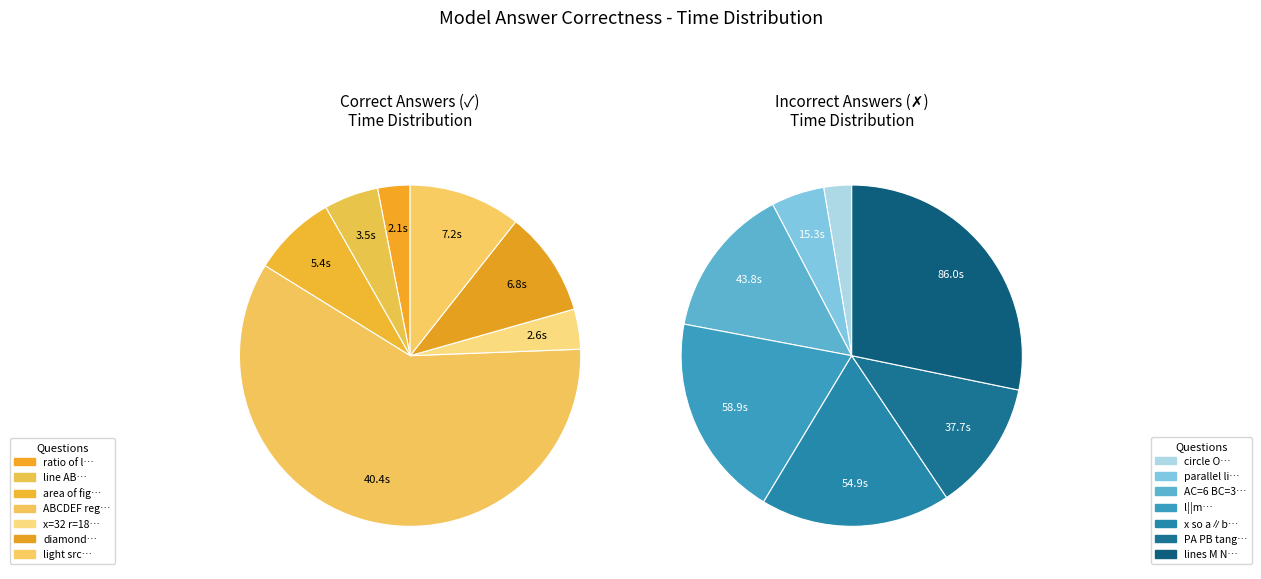

How many segments does this pie chart have?

7